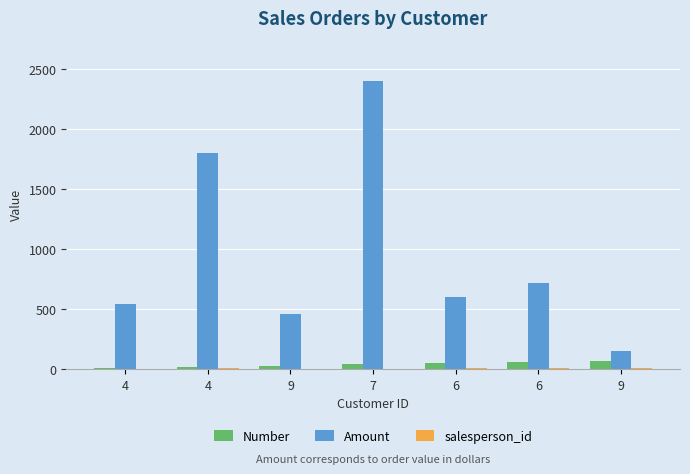

Reading left to right, list all the values displayed in this chart.

Number: 10	20	30	40	50	60	70
Amount: 540	1800	460	2400	600	720	150
salesperson_id: 2	8	1	2	7	7	7